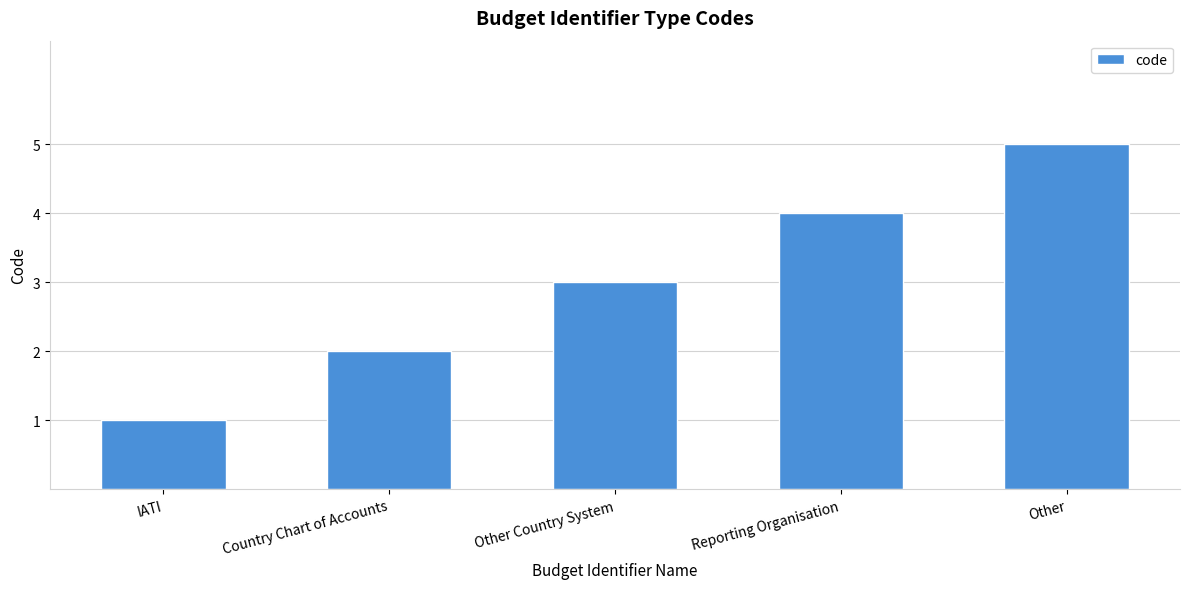

Reading right to left, what are all the values shown in this chart?

5	4	3	2	1